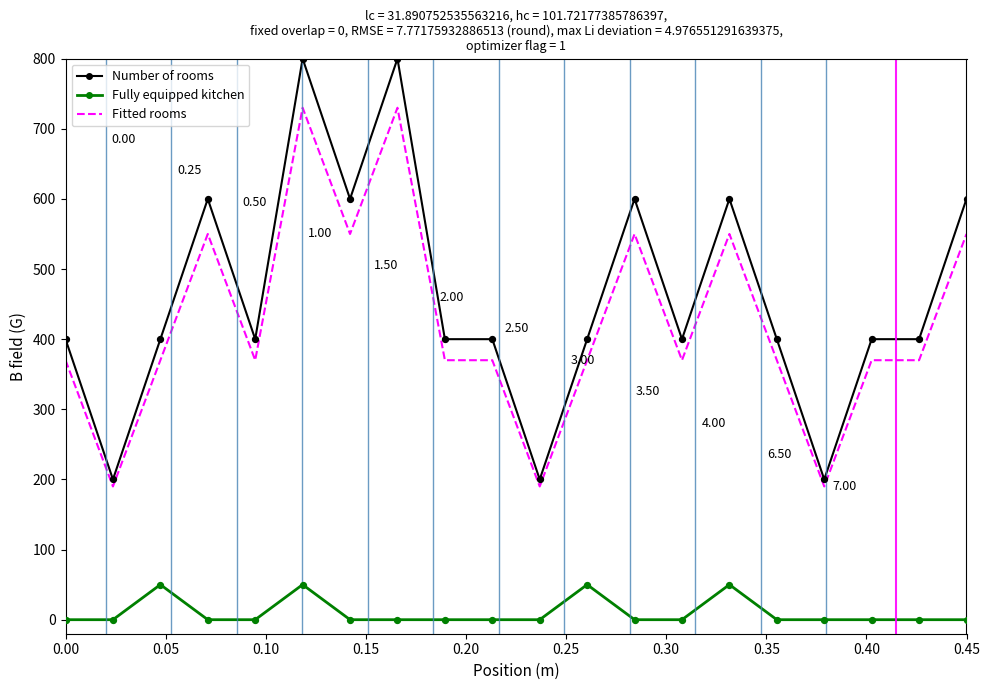

Which series has the widest spread of values?

Number of rooms